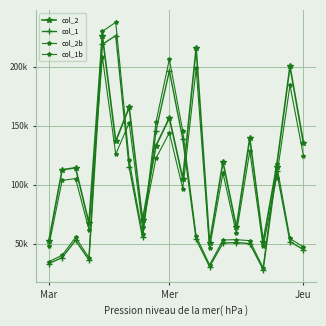

Is this an area chart (filled region under the line)?

No